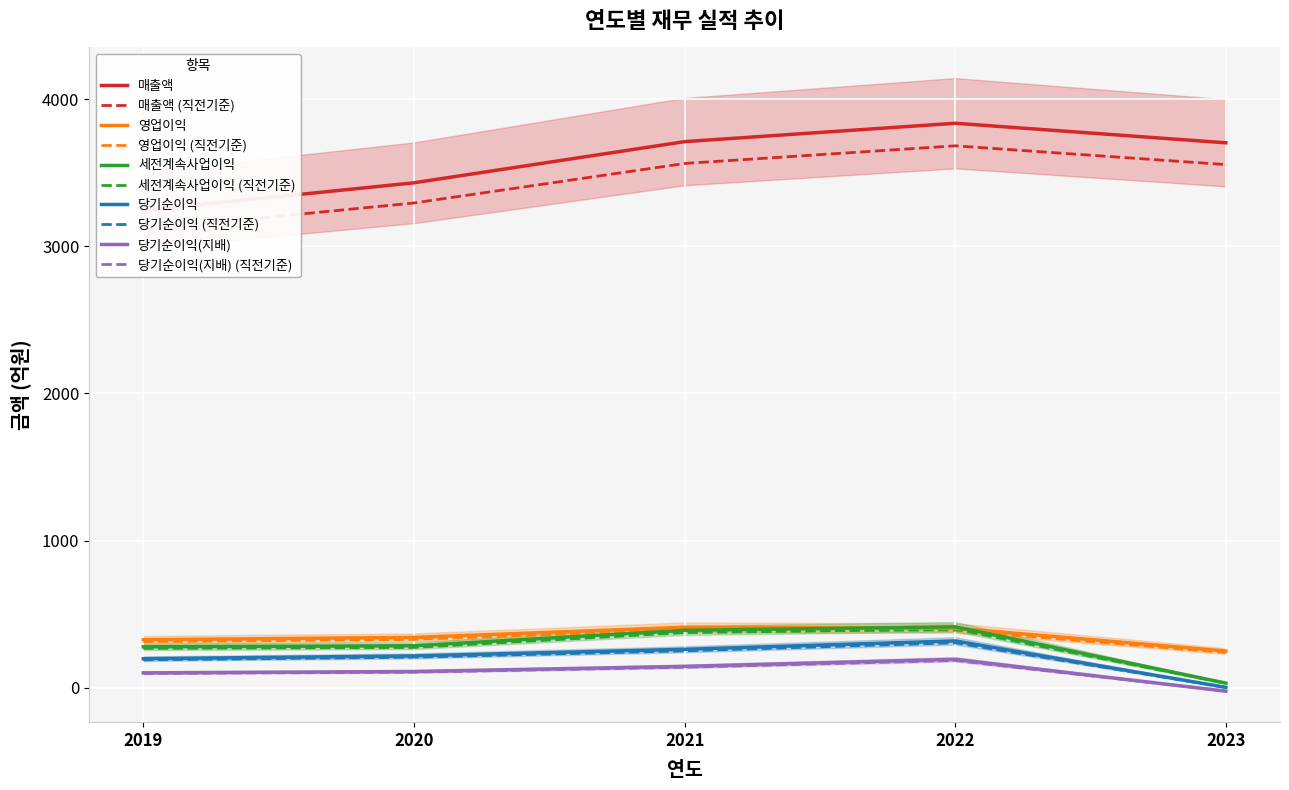

What is the value of the 당기순이익 point at the 3rd from the left?

260